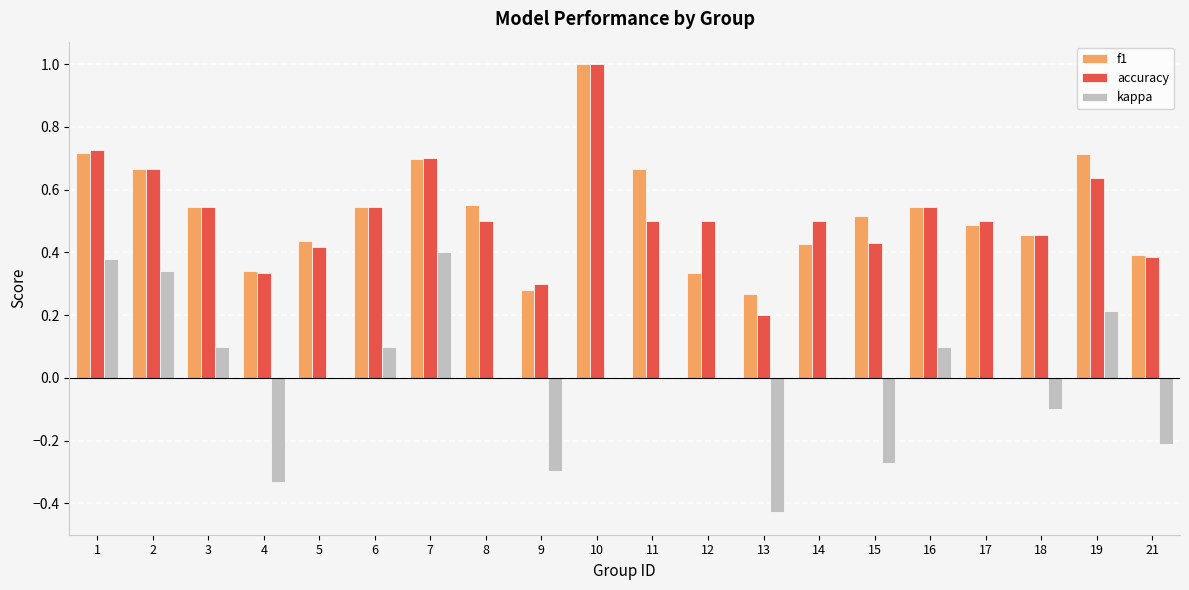

At which category is the sum across all series the highest?

10